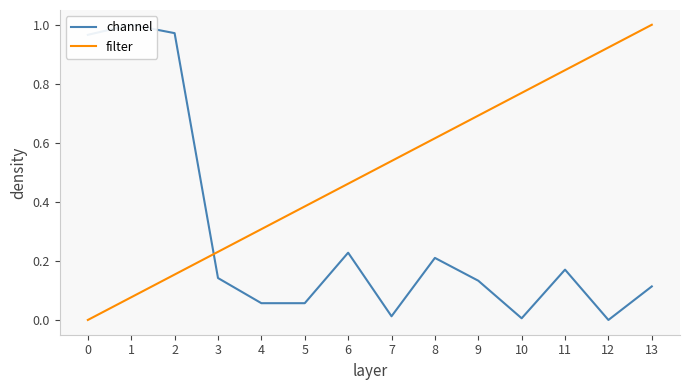

What is the value of the filter point at the 14th from the left?

1.0